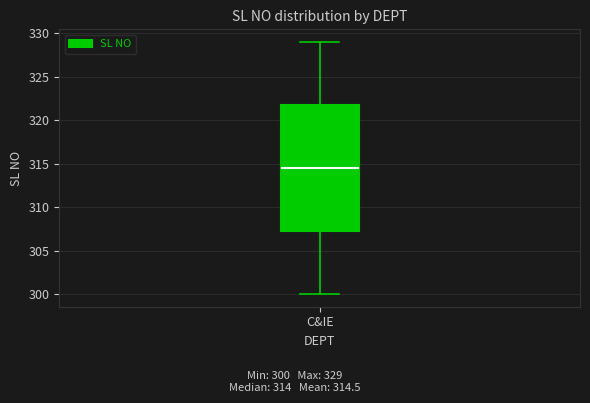

Transcribe this box plot: give where the median line is, the range the box spans, and where the two whiskers end, as read against the y-axis. The values are not printed on the chart, so give them approximately, as read against the axis.

median 314.5, box 307.5 to 322.0, whiskers 300.0 to 329.0